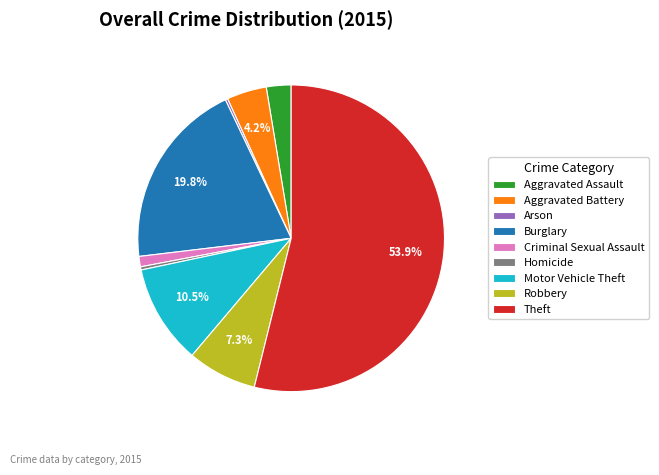

To the nearest percent, what is the average slice percentage?

11%